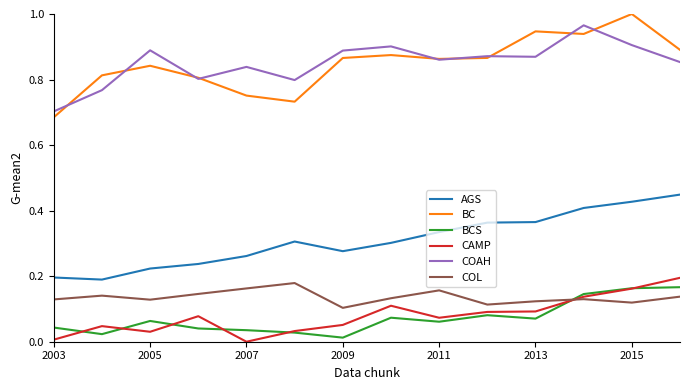

True or false: BC and COL cross at least once.

False